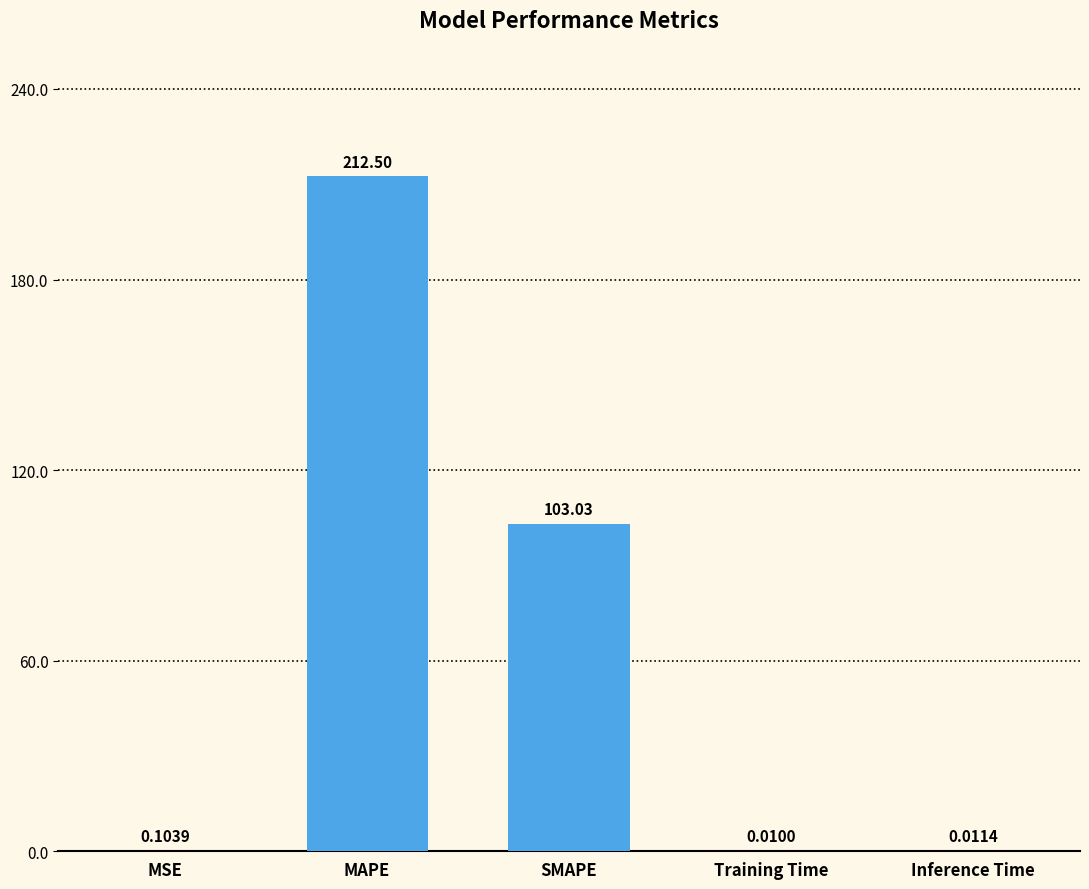

What is the change in value from MAPE to SMAPE?

-109.5